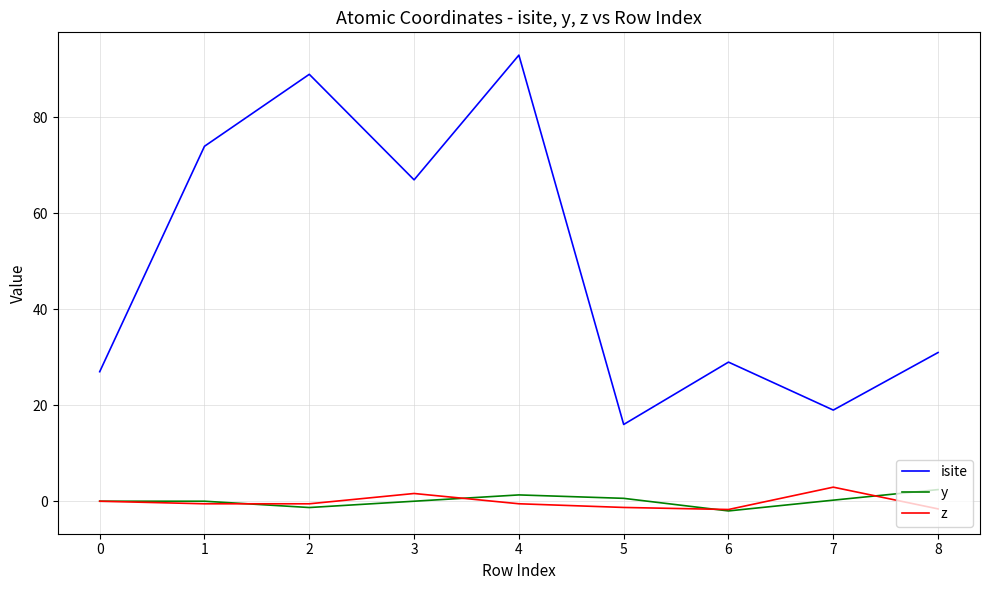

The value of y at 1 is -0.0. True or false?

True